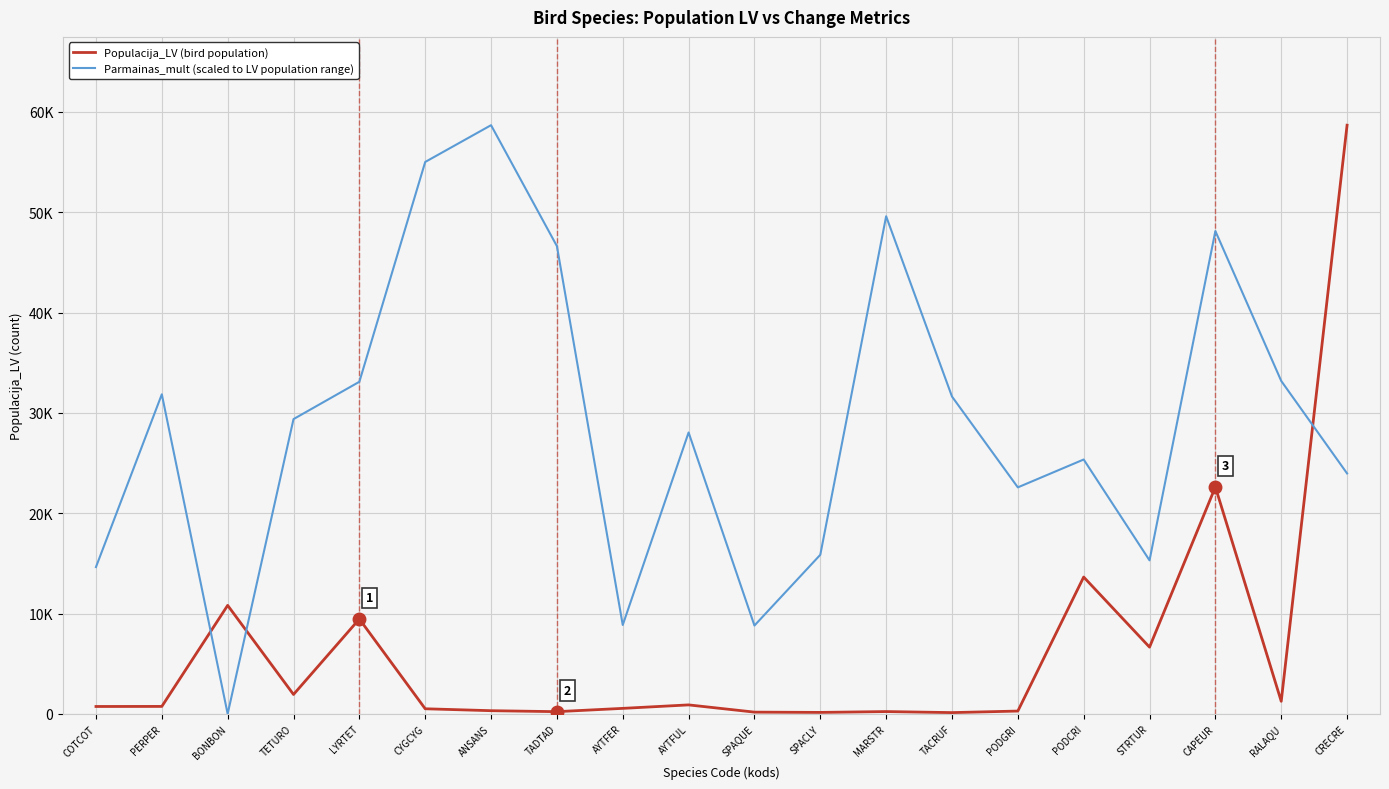

What is the minimum value for Populacija_LV (bird population)?

126.0